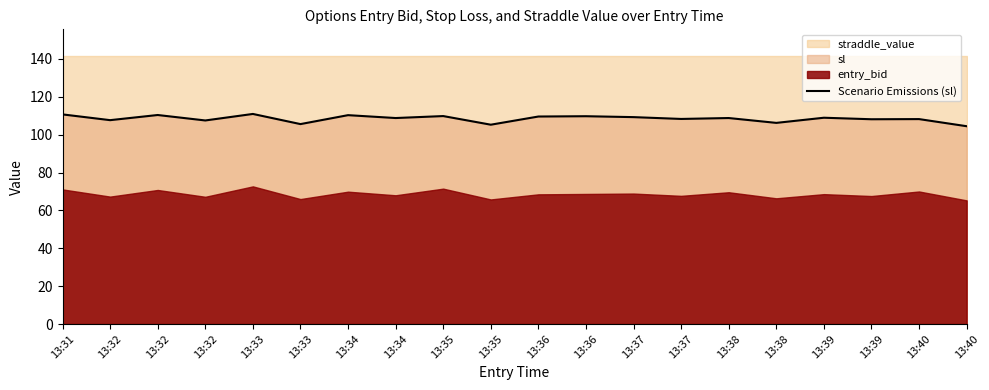

What is the value of the 17th point from the left?

109.0